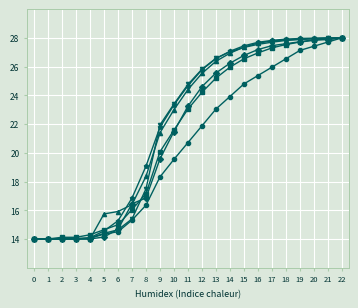

What is the spread (max minus min) of values at 6?

1.4